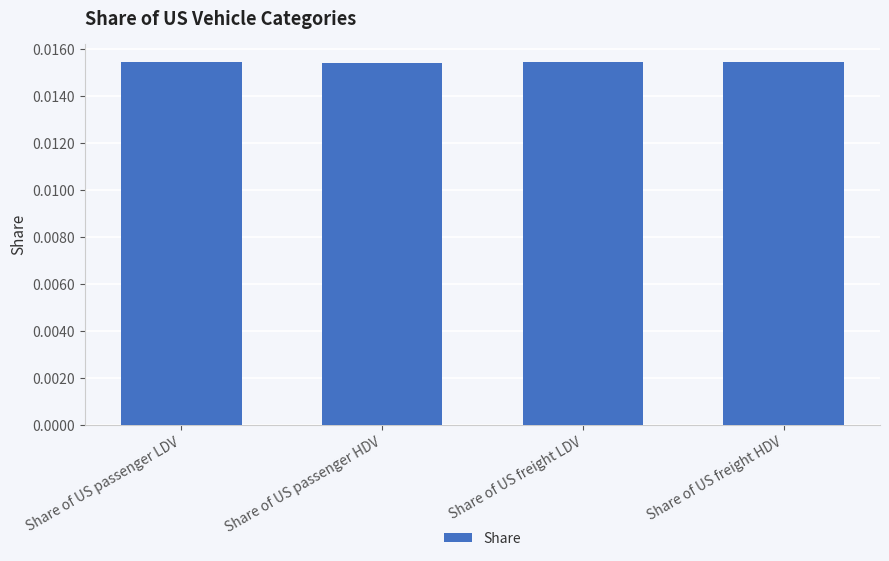

What is the label of the 2nd bar from the right?

Share of US freight LDV